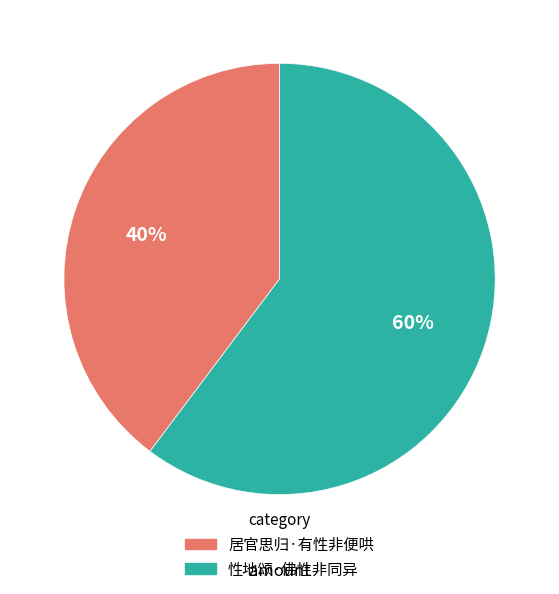

Rank the categories by value from highest to lowest.

性地颂·佛性非同异, 居官思归·有性非便哄